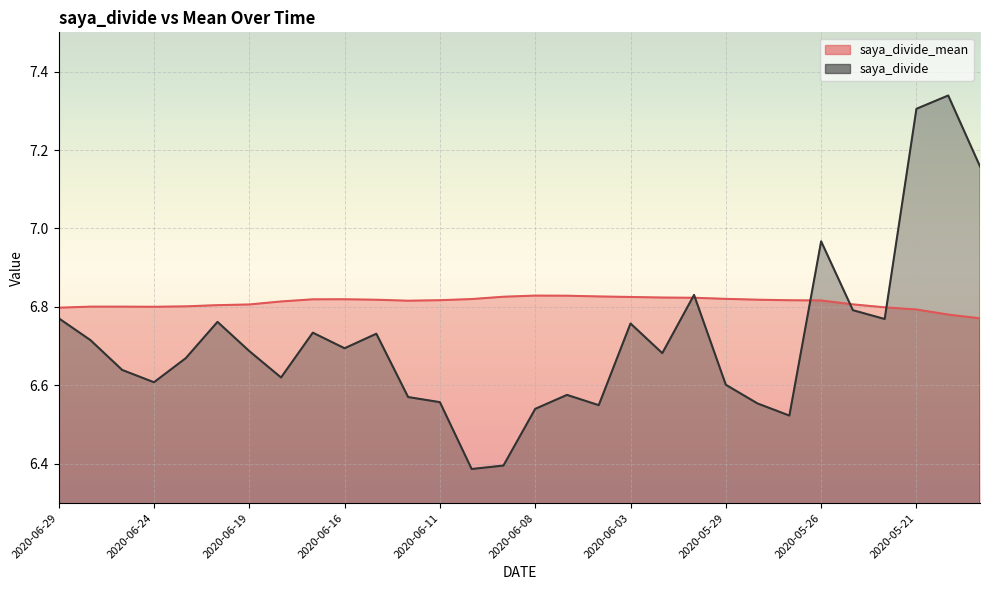

Where is the first local maximum for saya_divide?

2020-06-22